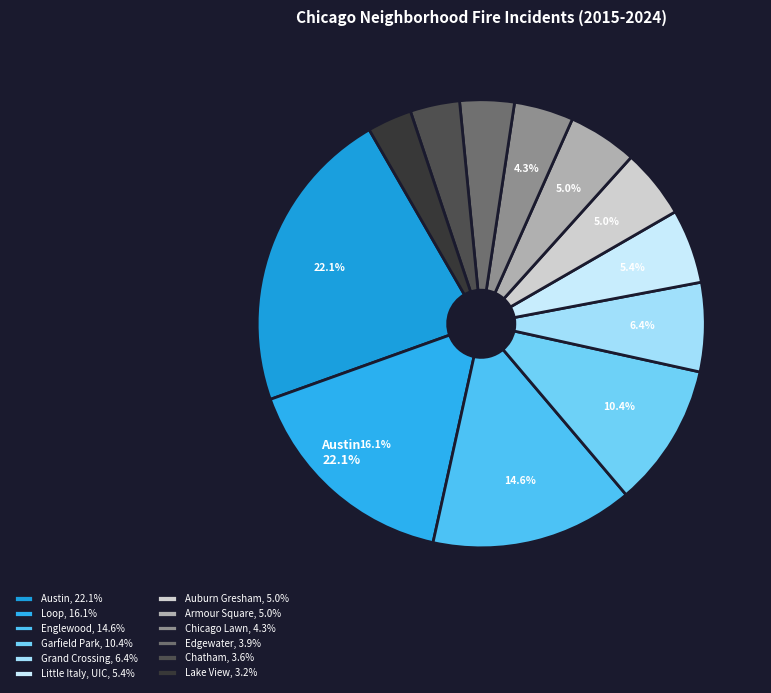

To the nearest percent, what is the average slice percentage?

8%